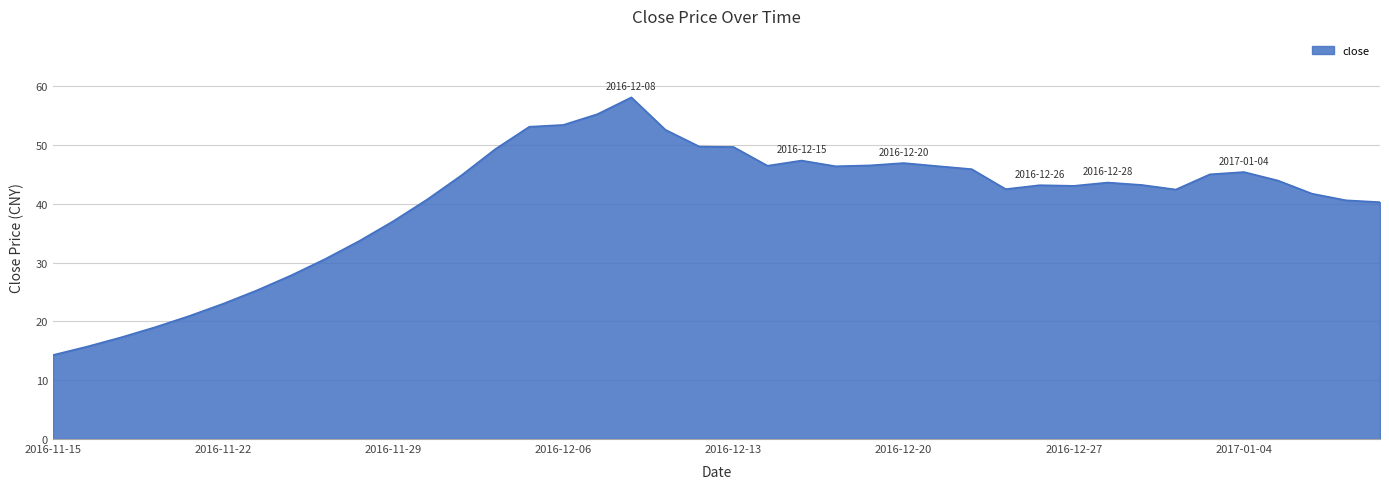

What is the smallest value displayed?

14.3